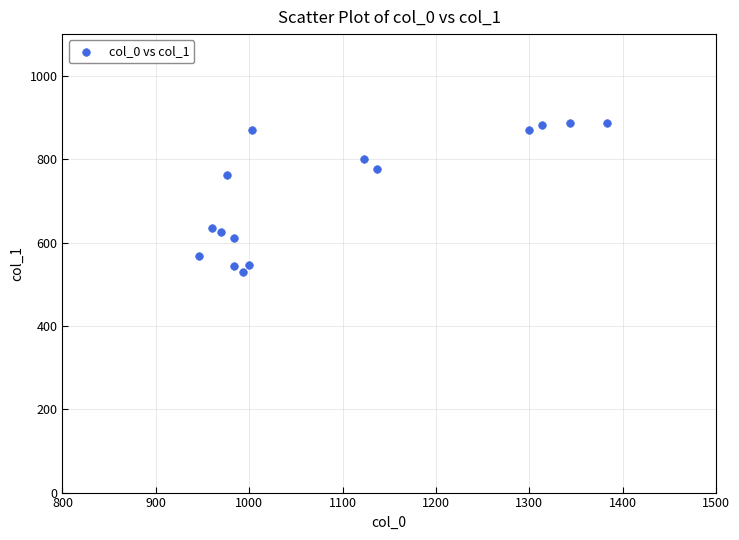

What is the range of X values (max minus min)?

436.7